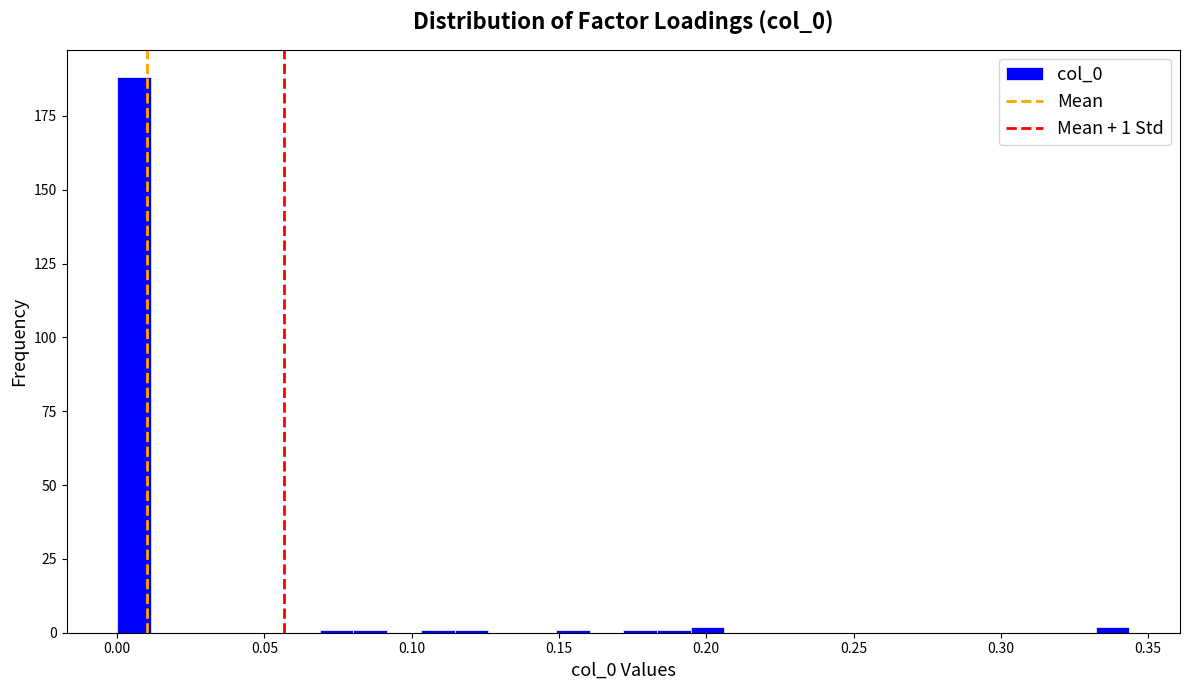

Read against the x-axis, roughly where is the centre of the tallest bar?

0.005